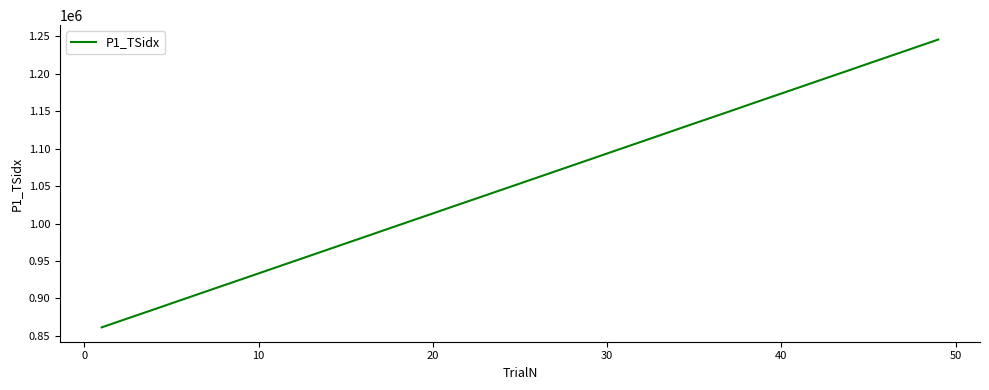

Does the chart have visible grid lines?

No